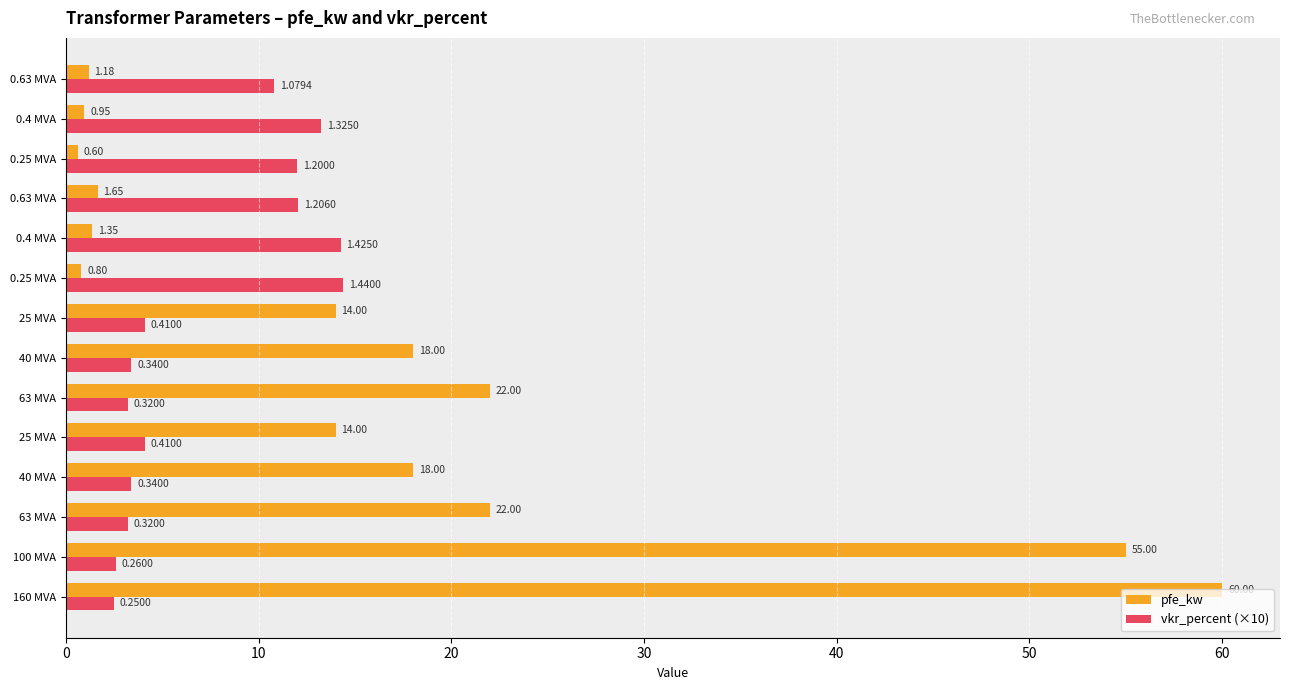

What are all the series names shown in the legend?

pfe_kw, vkr_percent (×10)